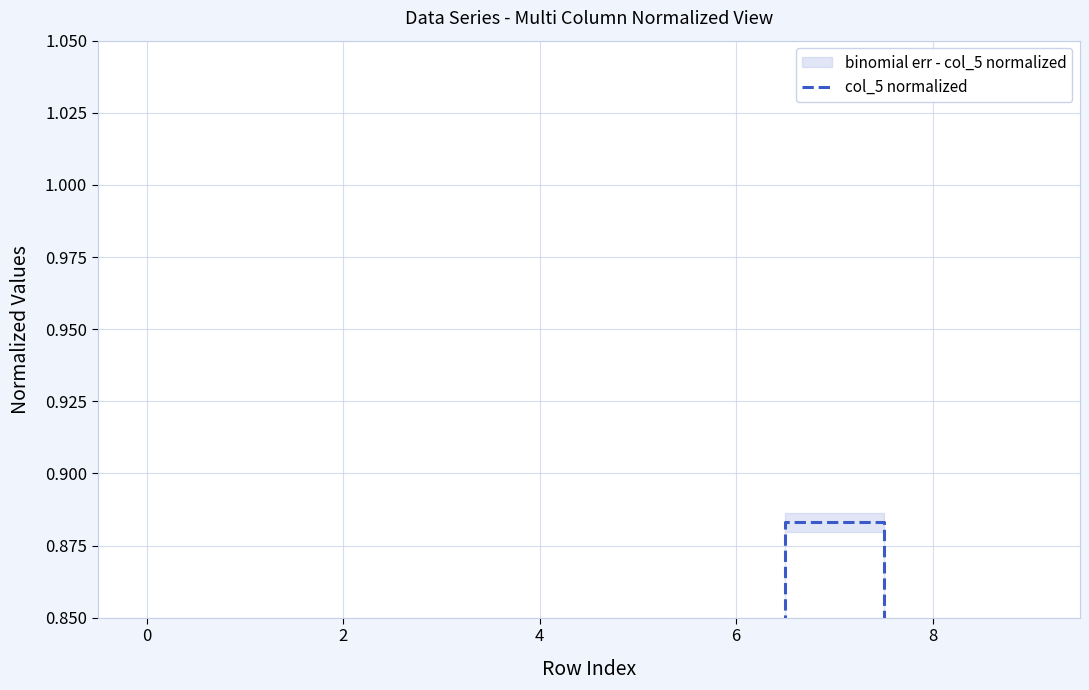

What is the greatest value displayed?

0.9